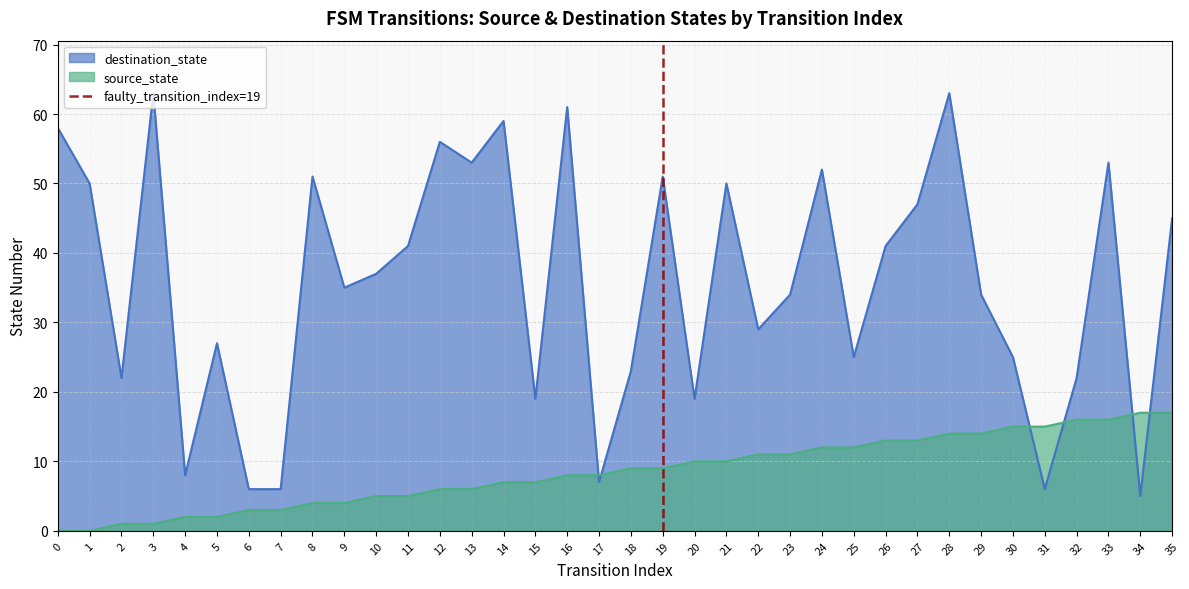

True or false: source_state has a value of 1 at 9.

False